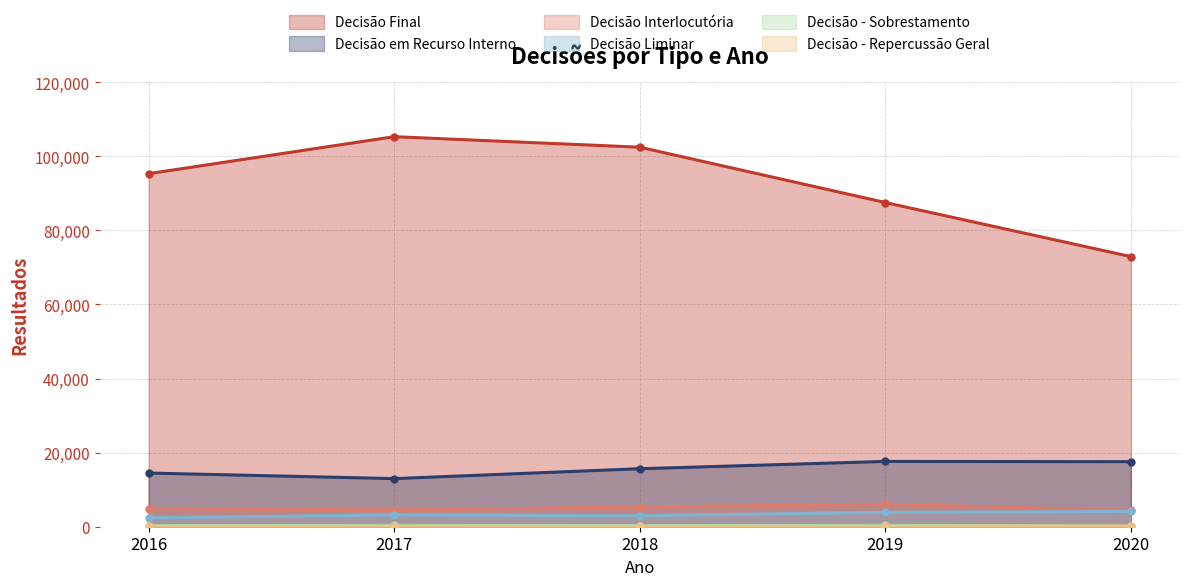

In Decisão Liminar, how many points are higher than both neighbors (excluding endpoints)?

1